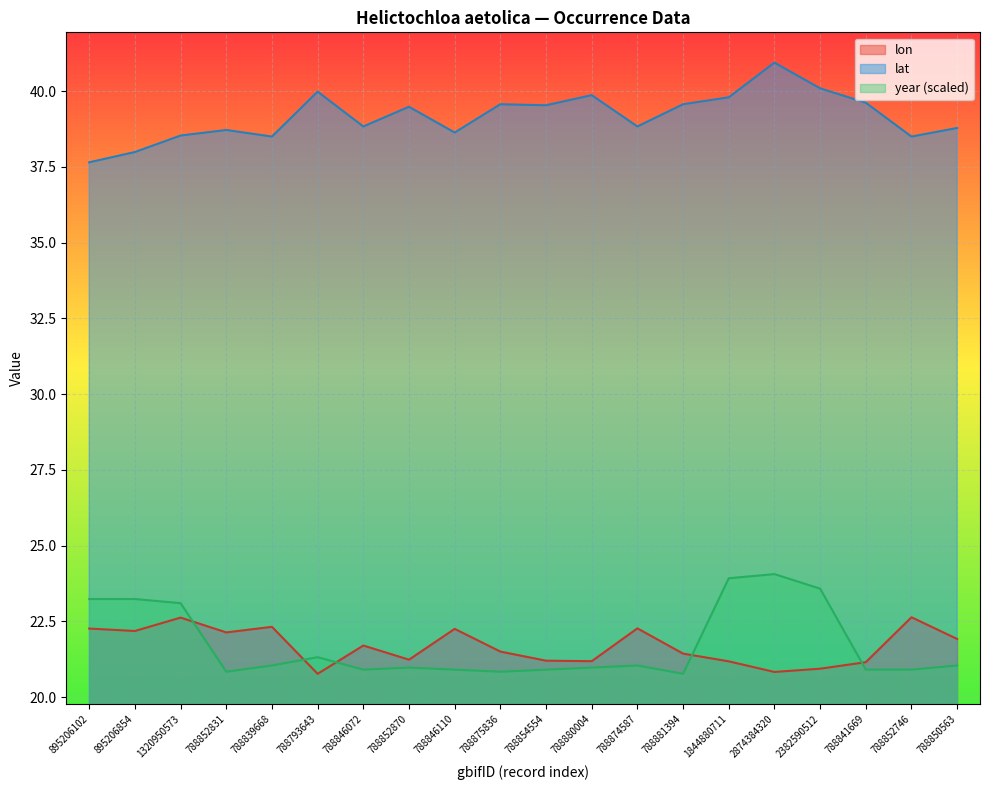

True or false: lat has more than 0 interior local peaks.

True